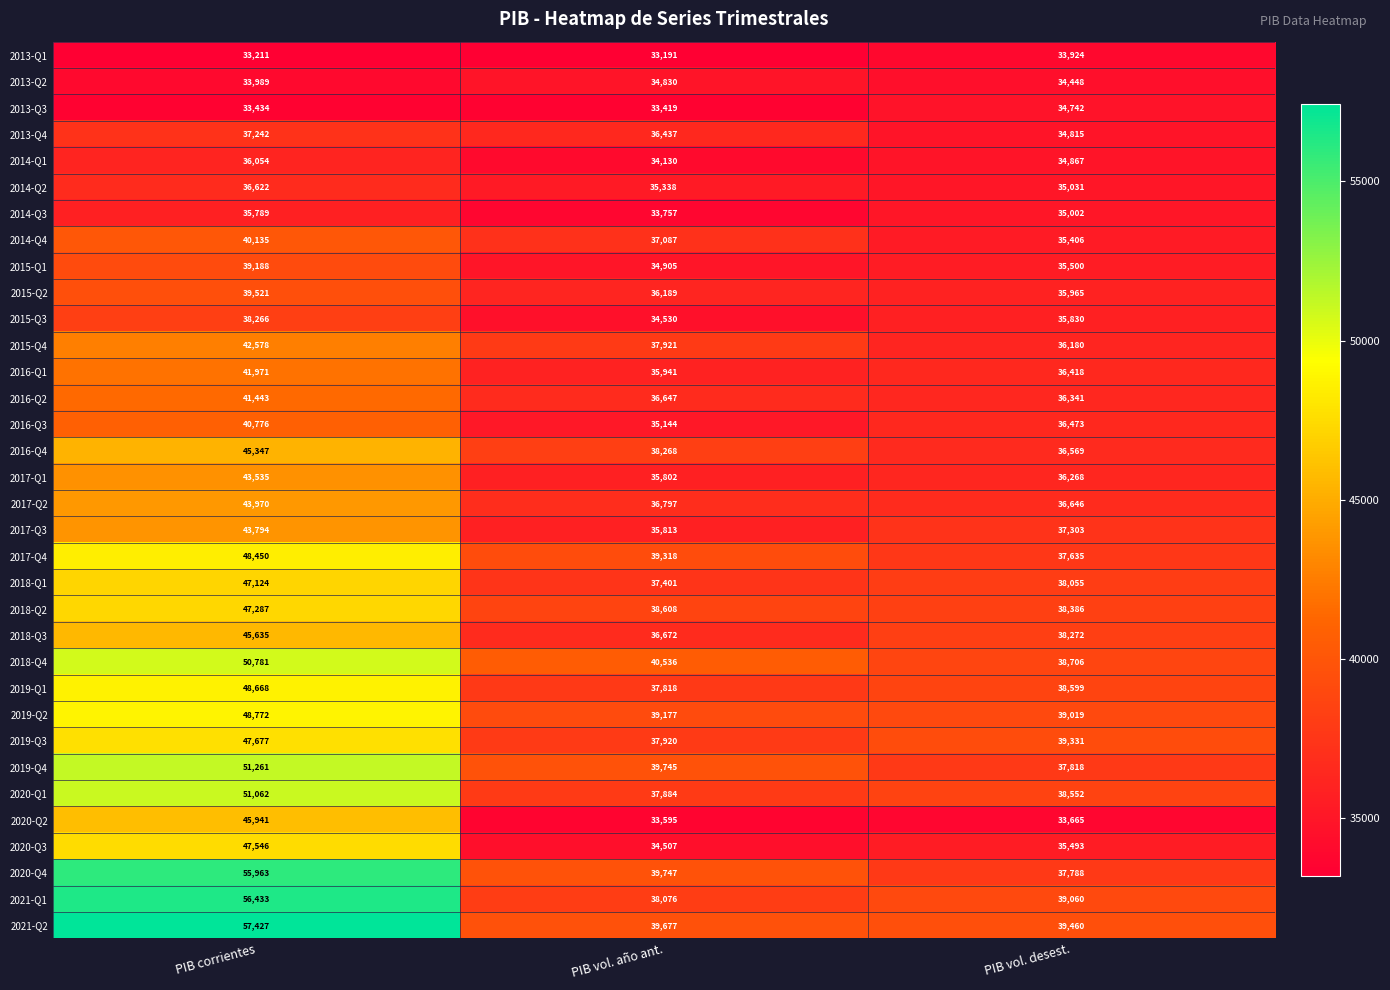

What is the difference between the 2014-Q4 values at PIB vol. año ant. and PIB corrientes?

3048